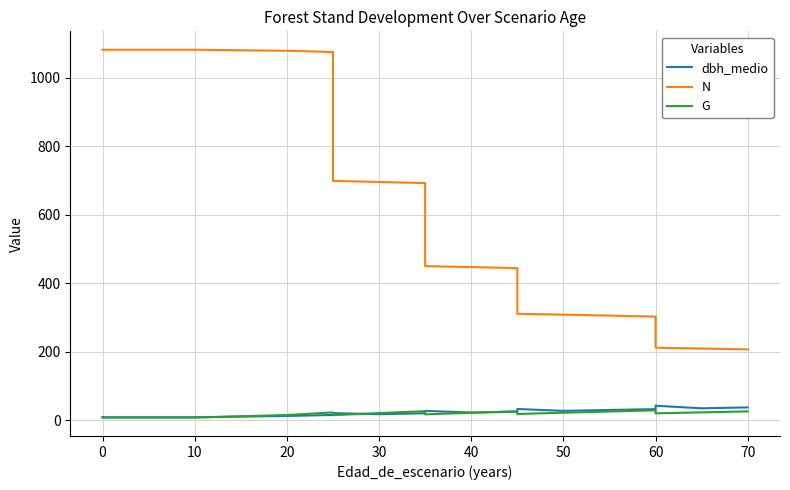

How many distinct data groups are displayed?

3